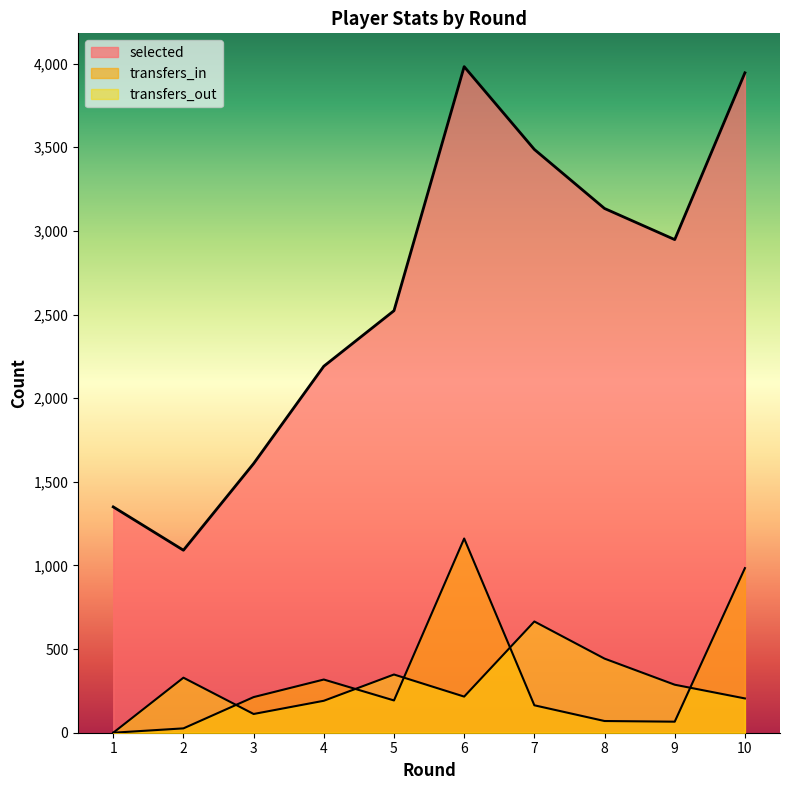

Does the chart have visible grid lines?

No